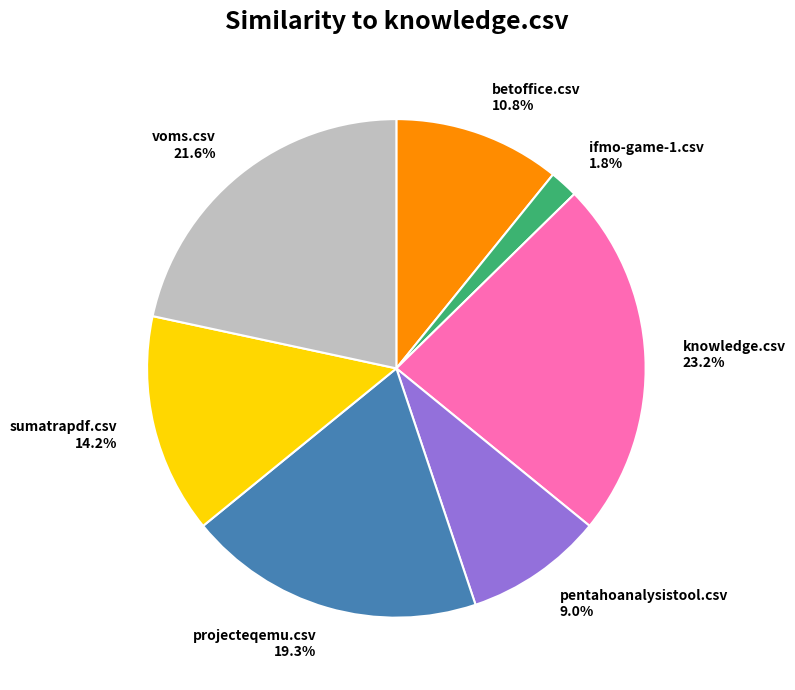

Count the number of slices in the pie.

7